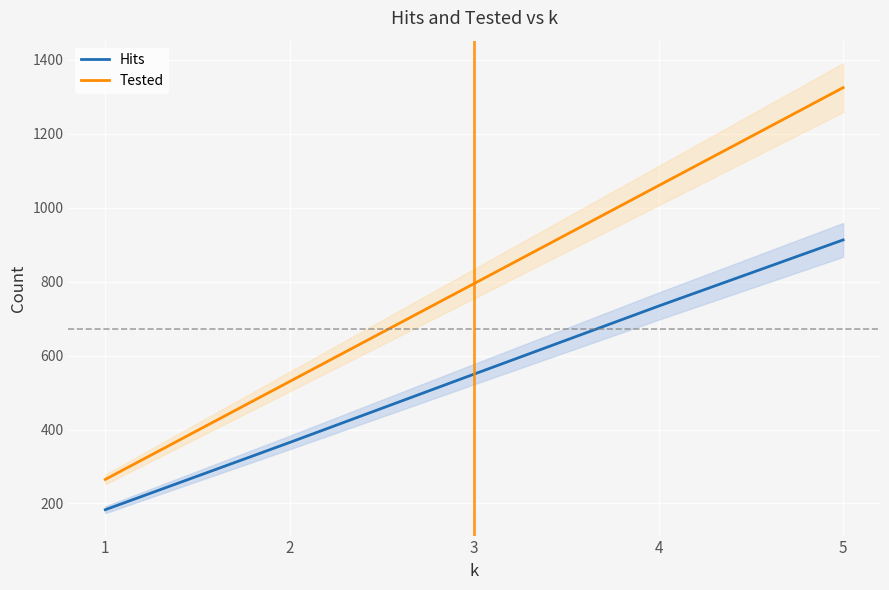

Is it true that Hits equals 734 at 4?

True